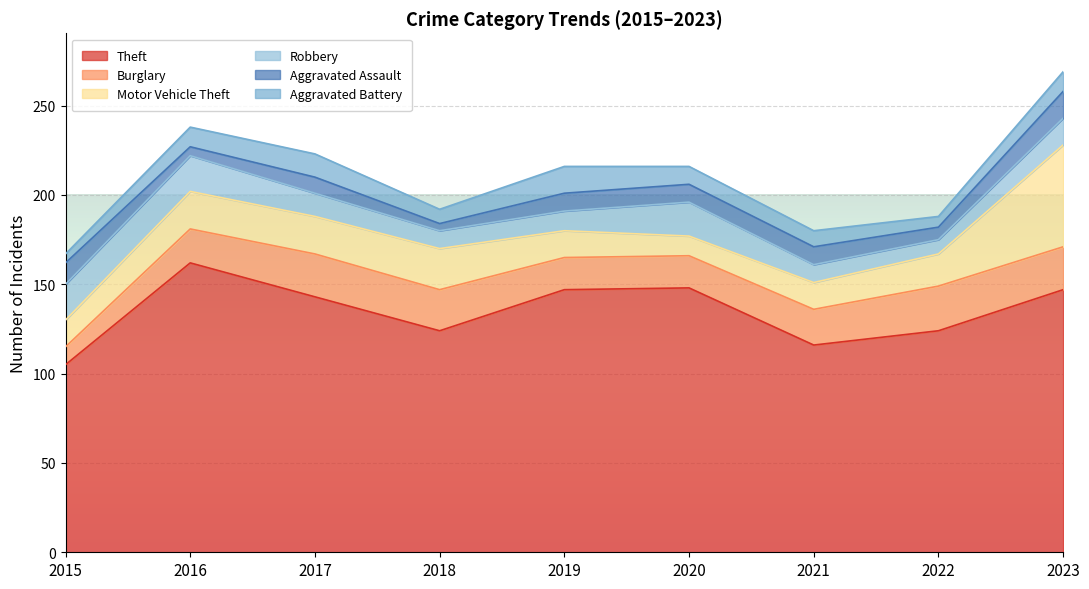

What is the approximate value of Motor Vehicle Theft at 2015, to the nearest 5?

15